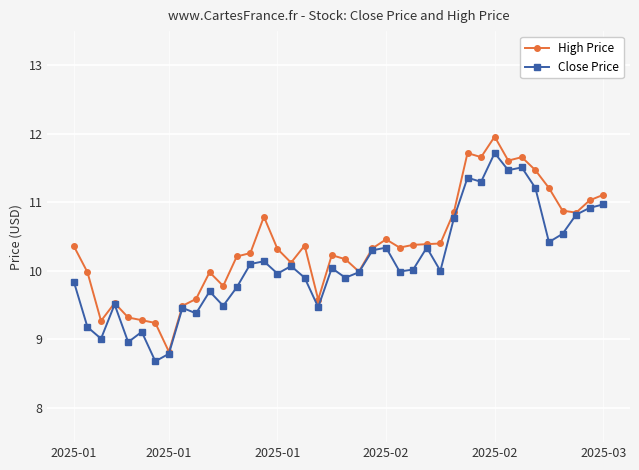

What is the greatest value displayed?

12.0